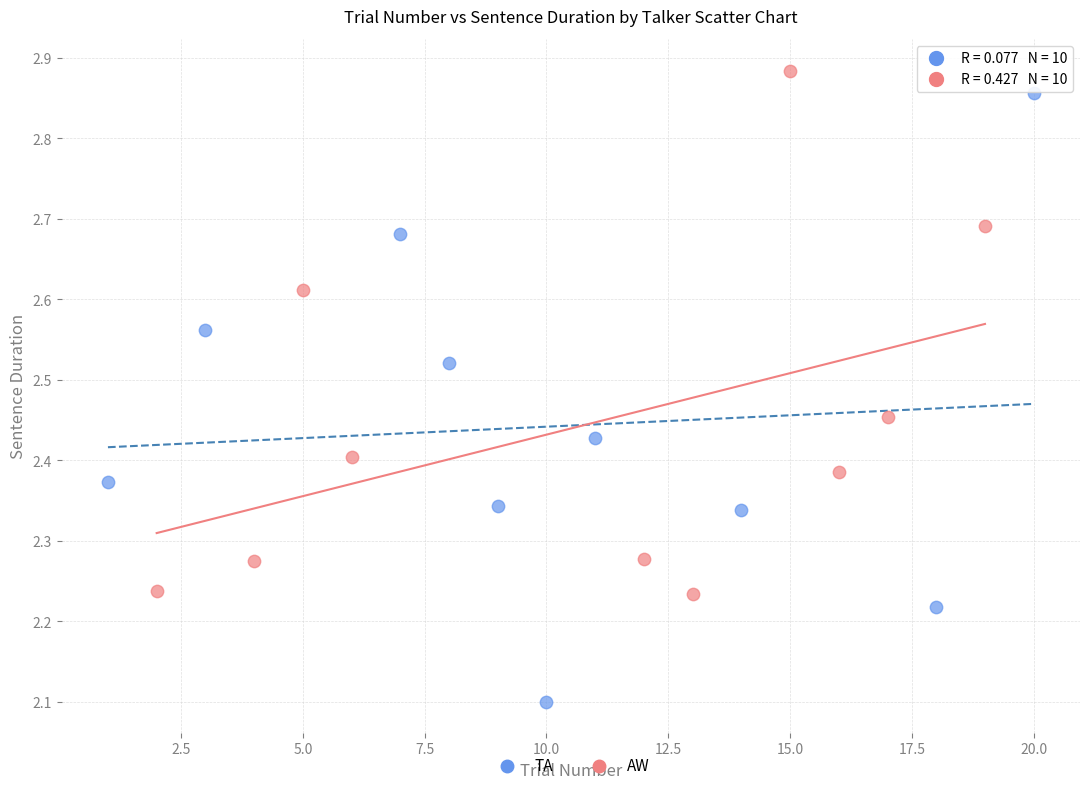

Which series contains the highest Y value?

AW